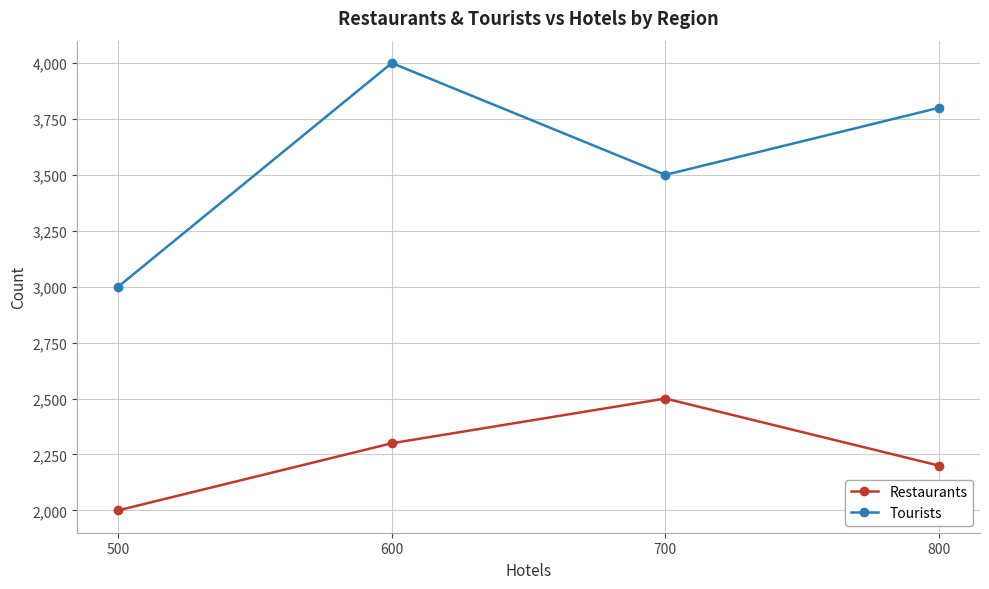

At 800, list the series in order from smallest to largest.

Restaurants, Tourists